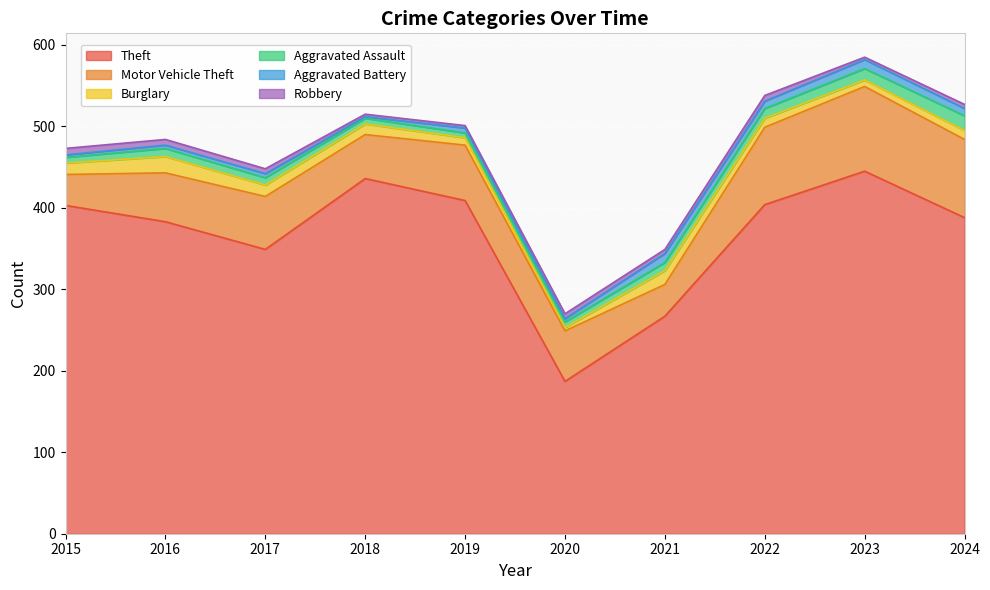

Between 2024 and 2022, which is larger?

2022